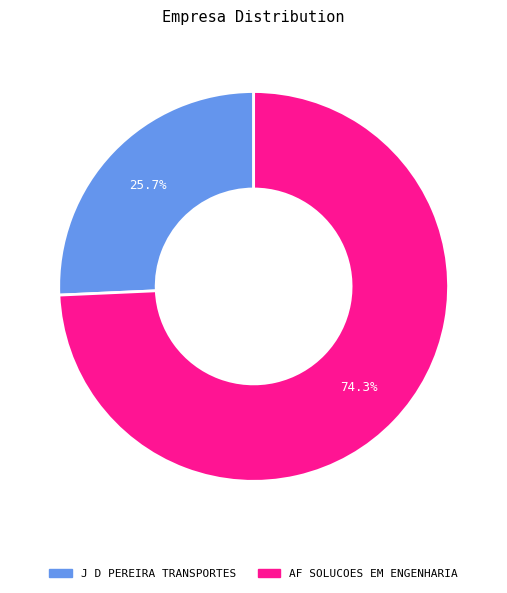

The J D PEREIRA TRANSPORTES slice represents 26% of the pie. True or false?

True